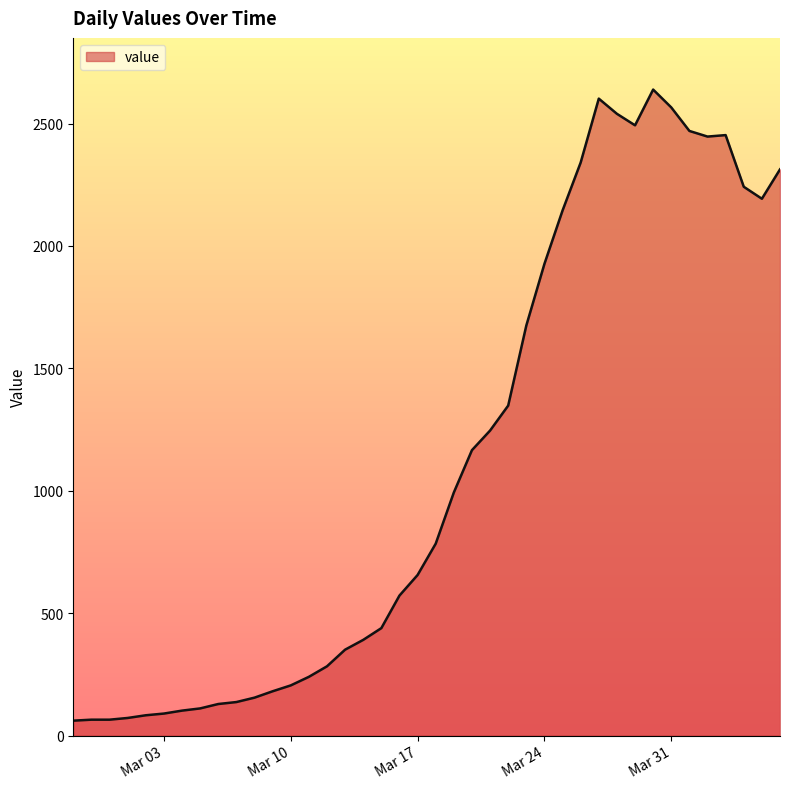

What is the difference between the maximum and minimum values?

2578